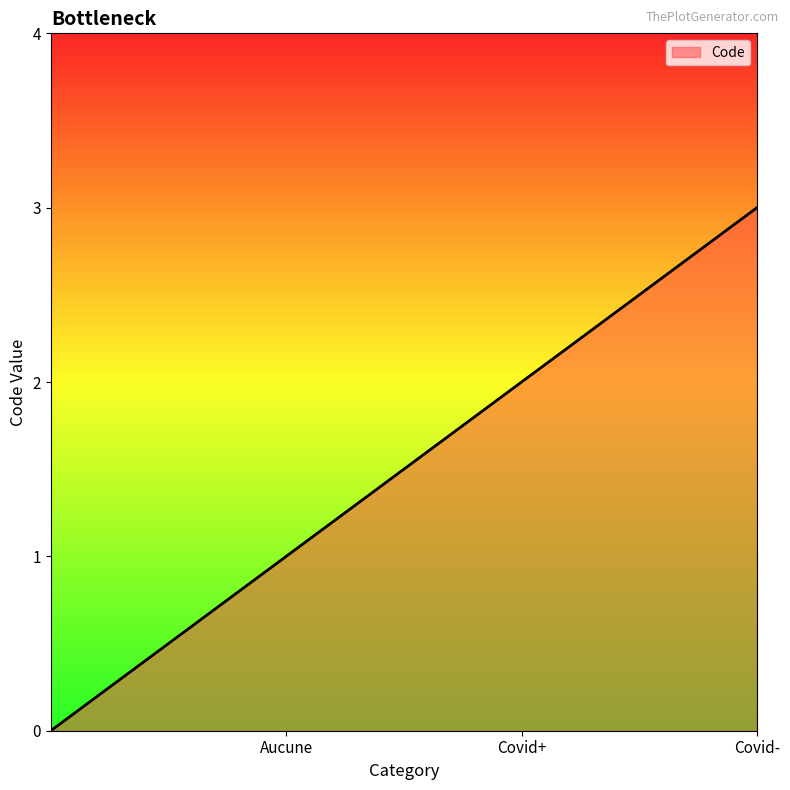

What is the difference between the maximum and minimum values?

3